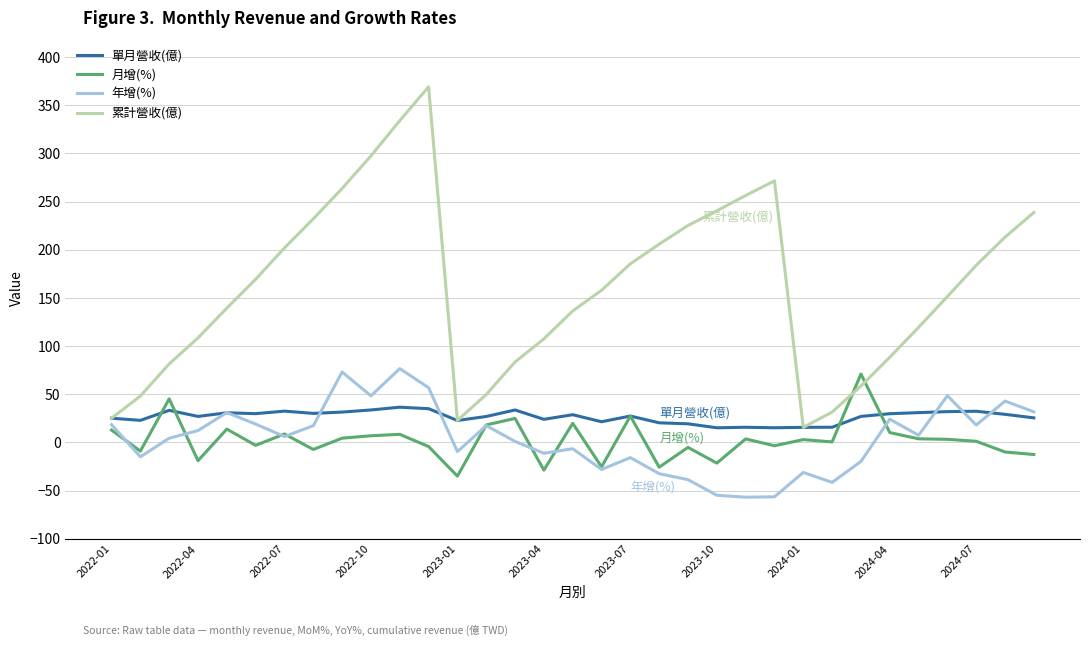

Which series has the largest total across all categories?

累計營收(億)